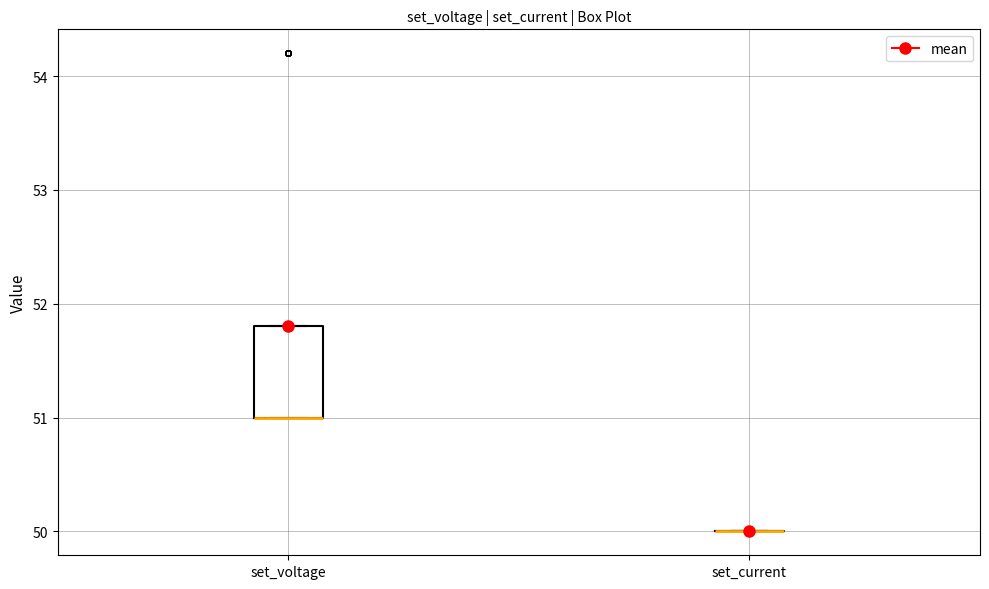

Reading left to right, read every box against the y-axis: the position of its median line, the range the box covers, and the ends of its whiskers. The values are not printed on the chart, so give them approximately, as read against the axis.

set_voltage: median 51.0 (drawn on the box's lower edge), box 51.0 to 51.8, whiskers 51.0 to 51.8
set_current: box collapsed to a line at 50.0, whiskers 50.0 to 50.0